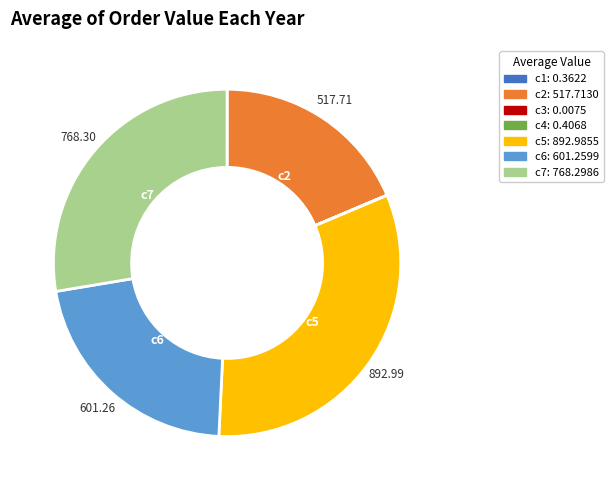

Is there a majority slice in this chart?

No